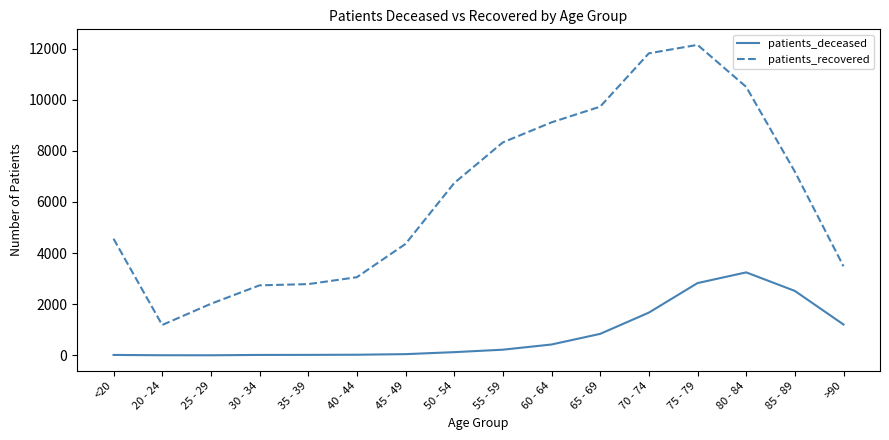

At which category does patients_recovered reach its first local valley?

20 - 24